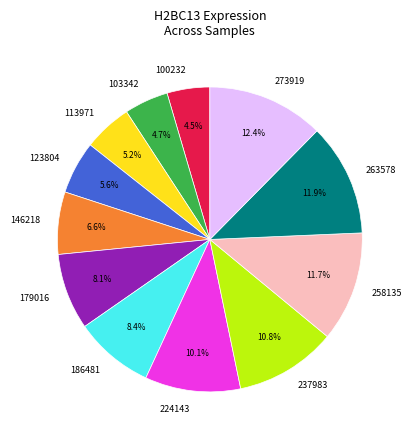

Approximately how many times larger is the value at 224143 compared to 186481?

1.2